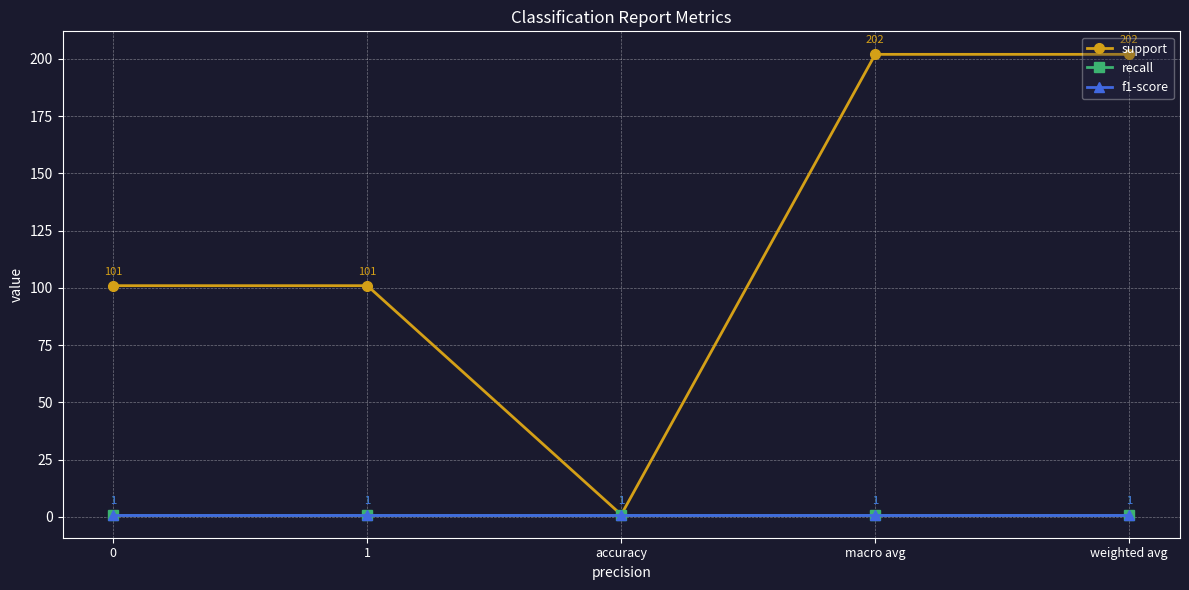

The support series shows 138 at weighted avg. True or false?

False